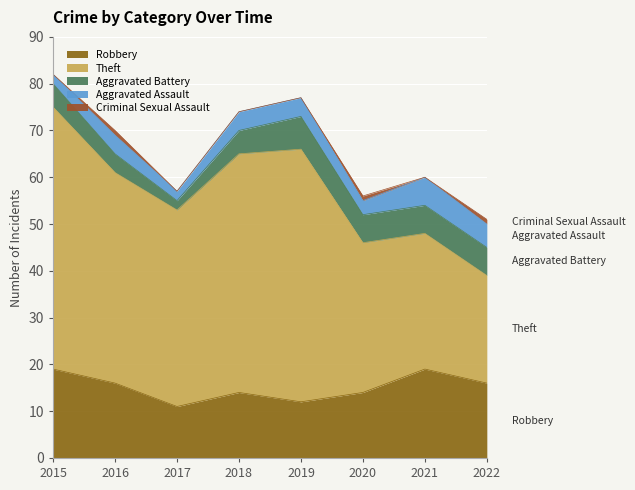

How many positive values does the Criminal Sexual Assault series have?

3